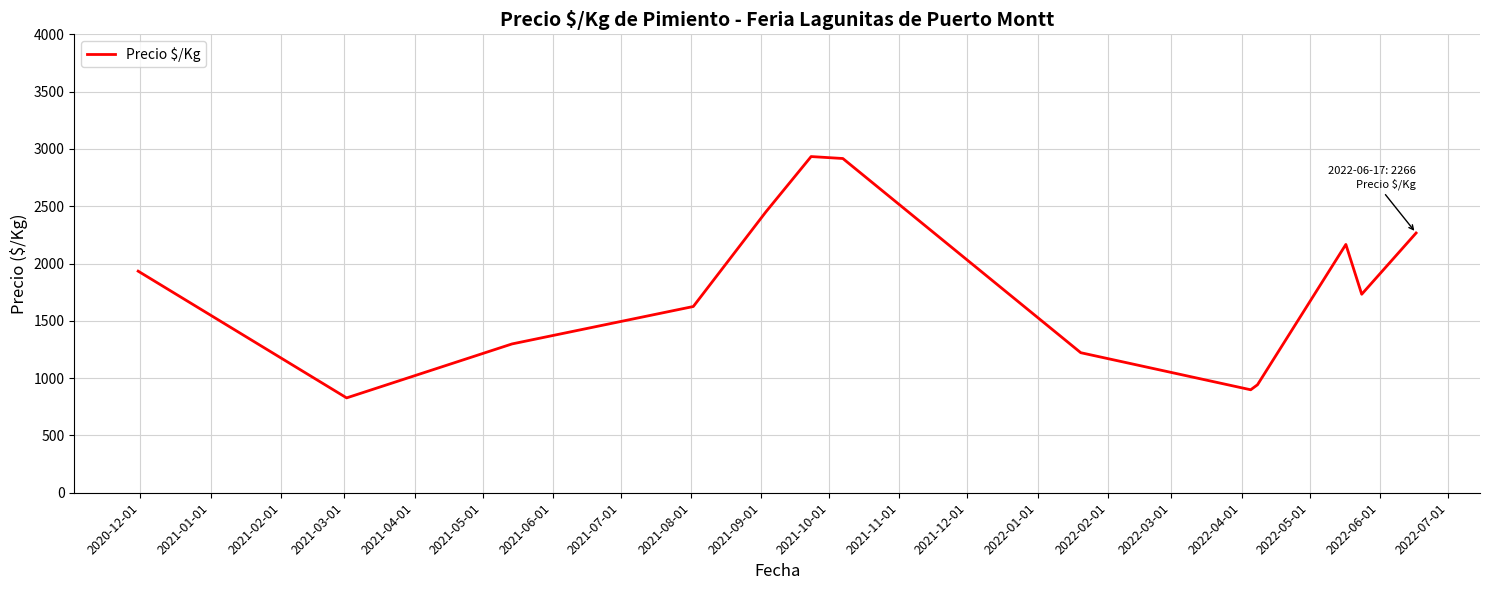

What is the difference between the maximum and minimum values?

2105.8